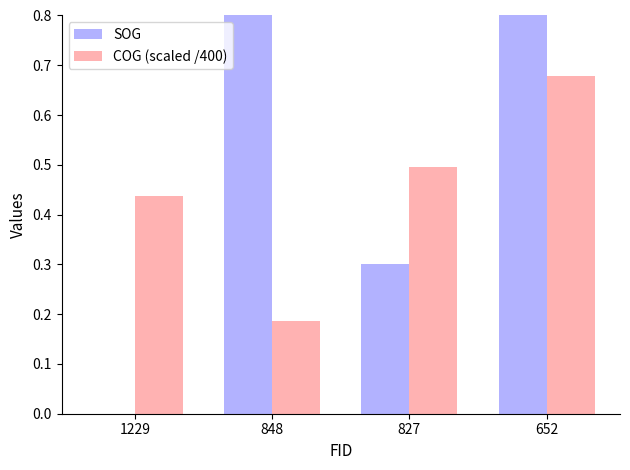

At which label does SOG first exceed 1?

848